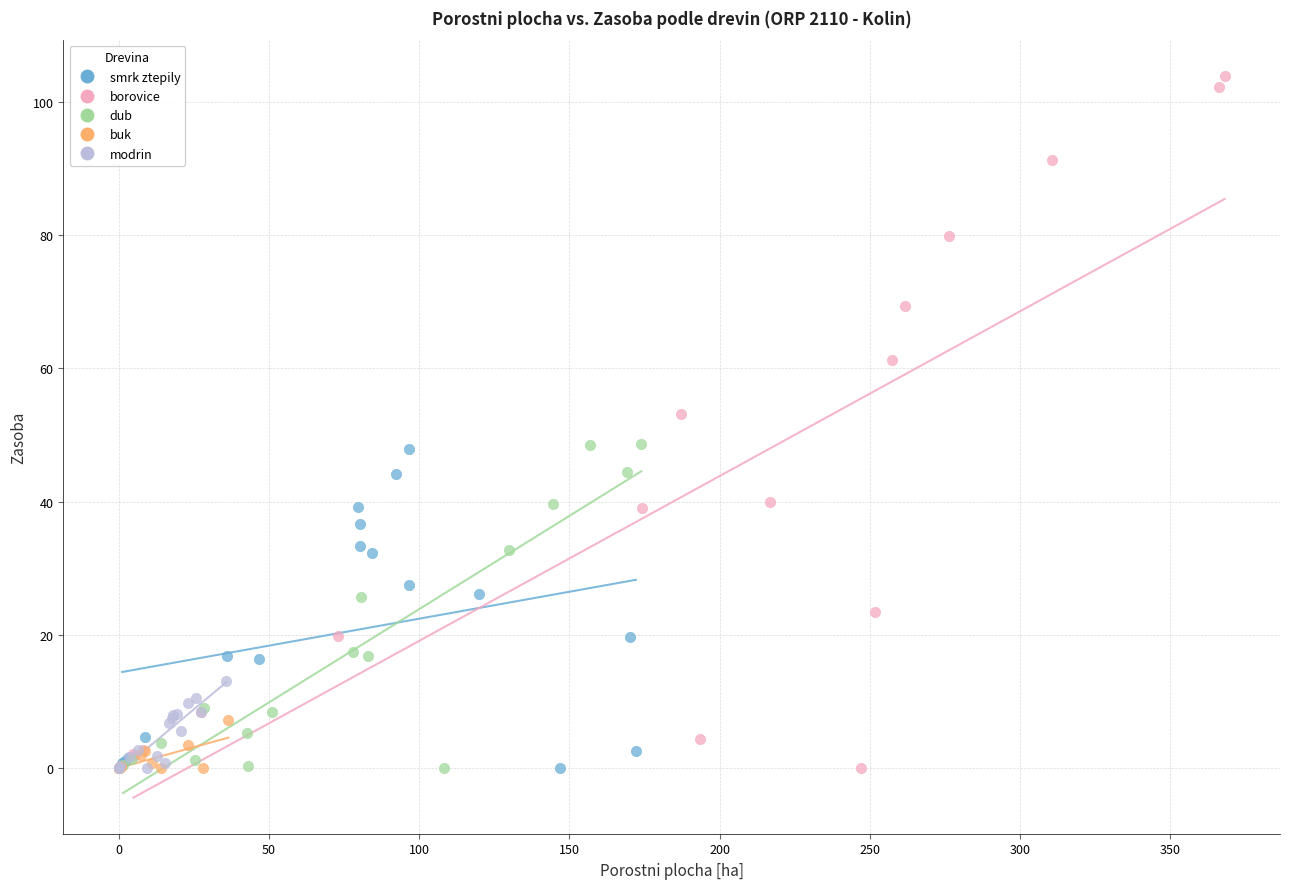

Which series contains the highest Y value?

borovice